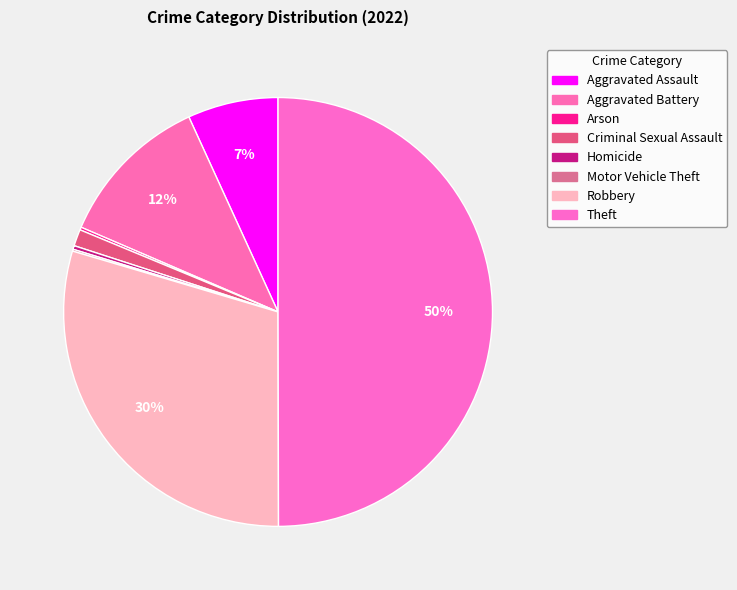

The Arson slice represents 7% of the pie. True or false?

False